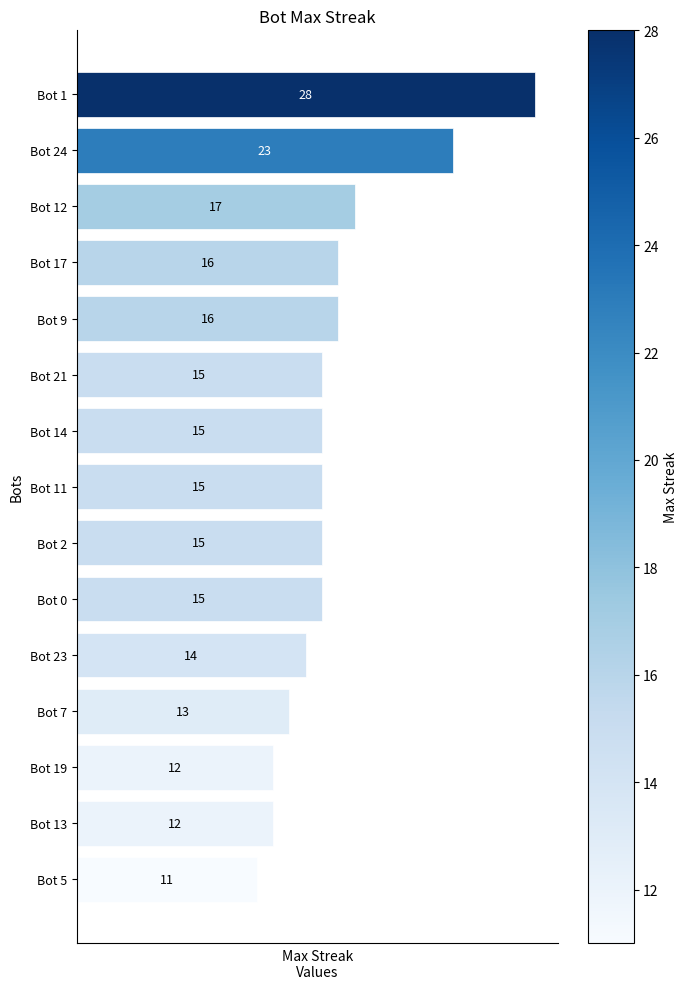

Reading bottom to top, what are all the values shown in this chart?

Bot 5=11	Bot 13=12	Bot 19=12	Bot 7=13	Bot 23=14	Bot 0=15	Bot 2=15	Bot 11=15	Bot 14=15	Bot 21=15	Bot 9=16	Bot 17=16	Bot 12=17	Bot 24=23	Bot 1=28